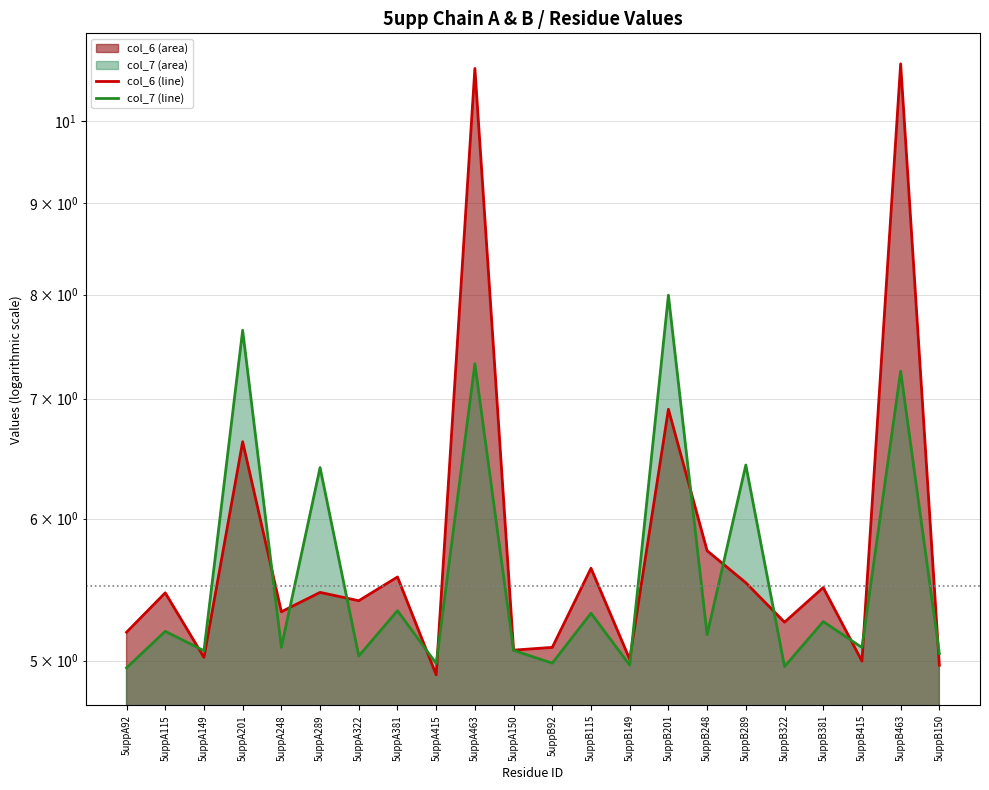

What position from the left is 5uppA415?

9